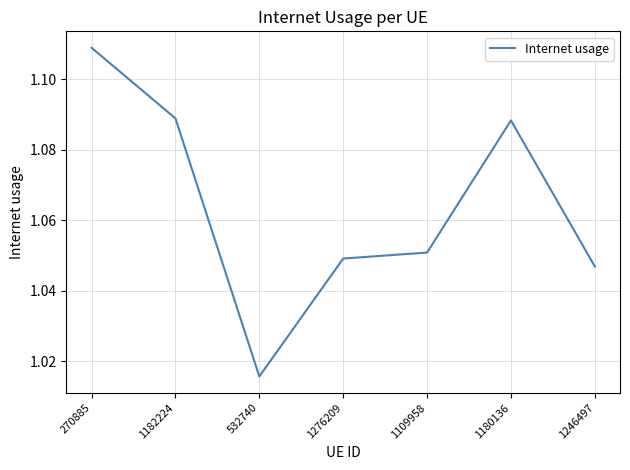

Which label corresponds to the largest value in the chart?

270885